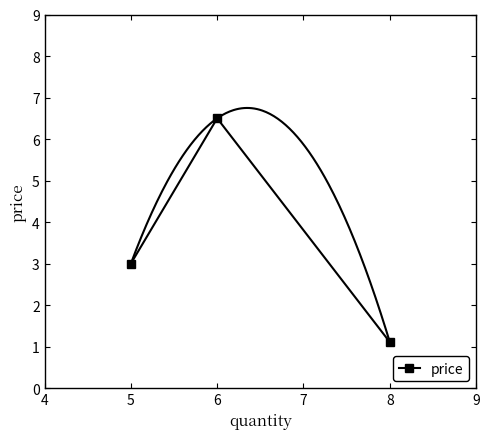

Reading left to right, list all the values displayed in this chart.

3.0	6.5	1.1